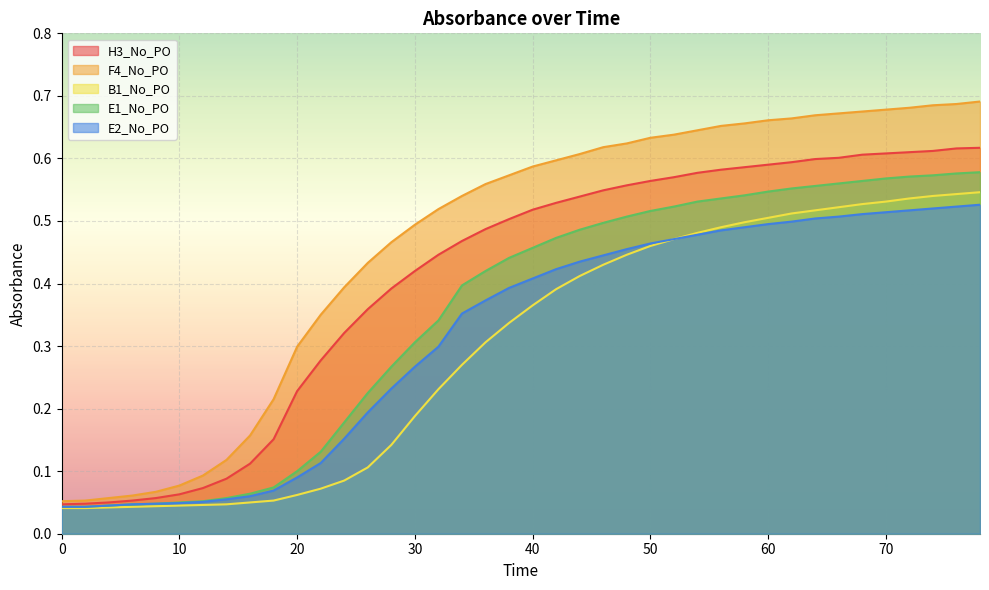

Does the chart display data point markers on the line(s)?

No